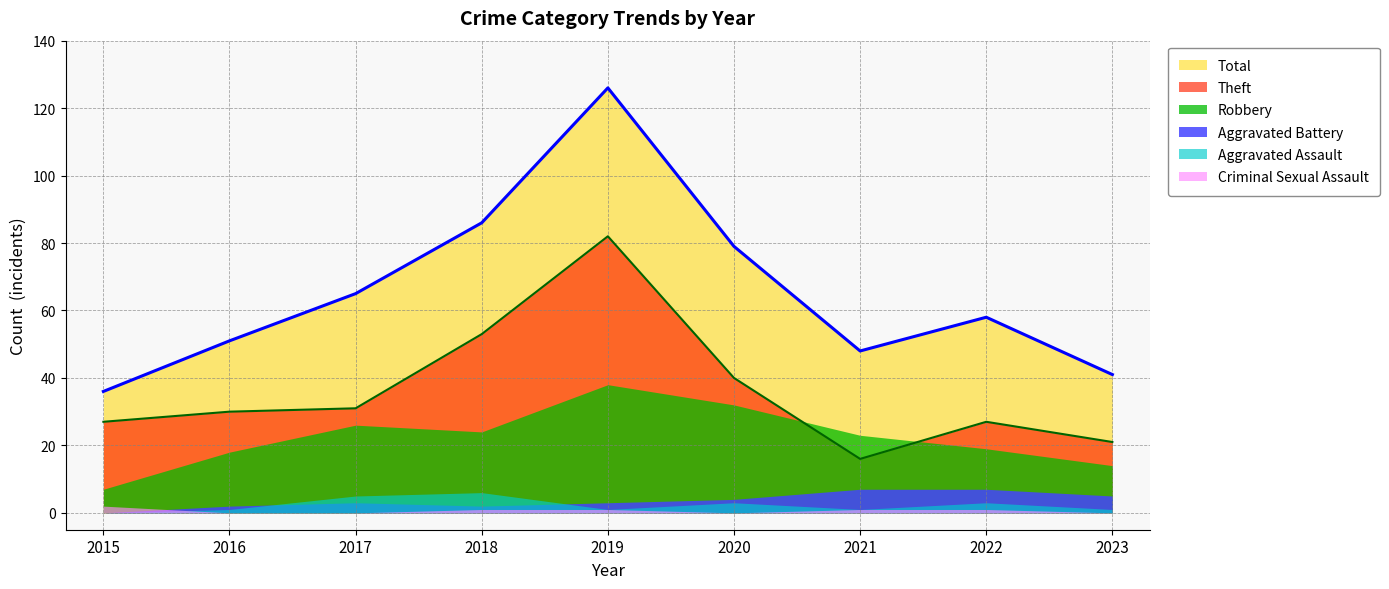

List the labels in order of Theft value, smallest first.

2021, 2023, 2015, 2022, 2016, 2017, 2020, 2018, 2019